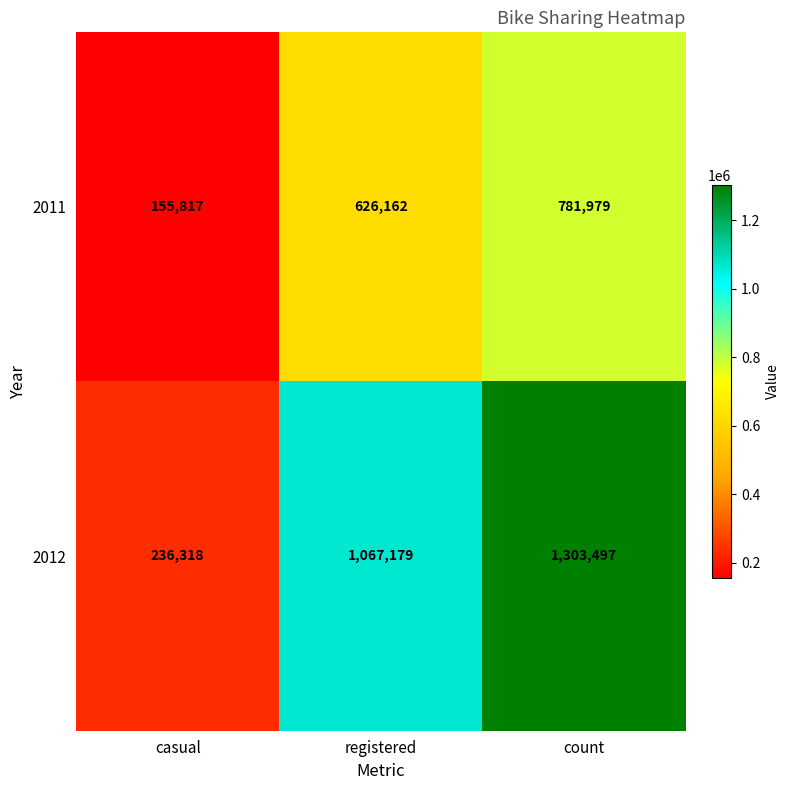

Rank the series by their average value, from lowest to highest.

2011, 2012